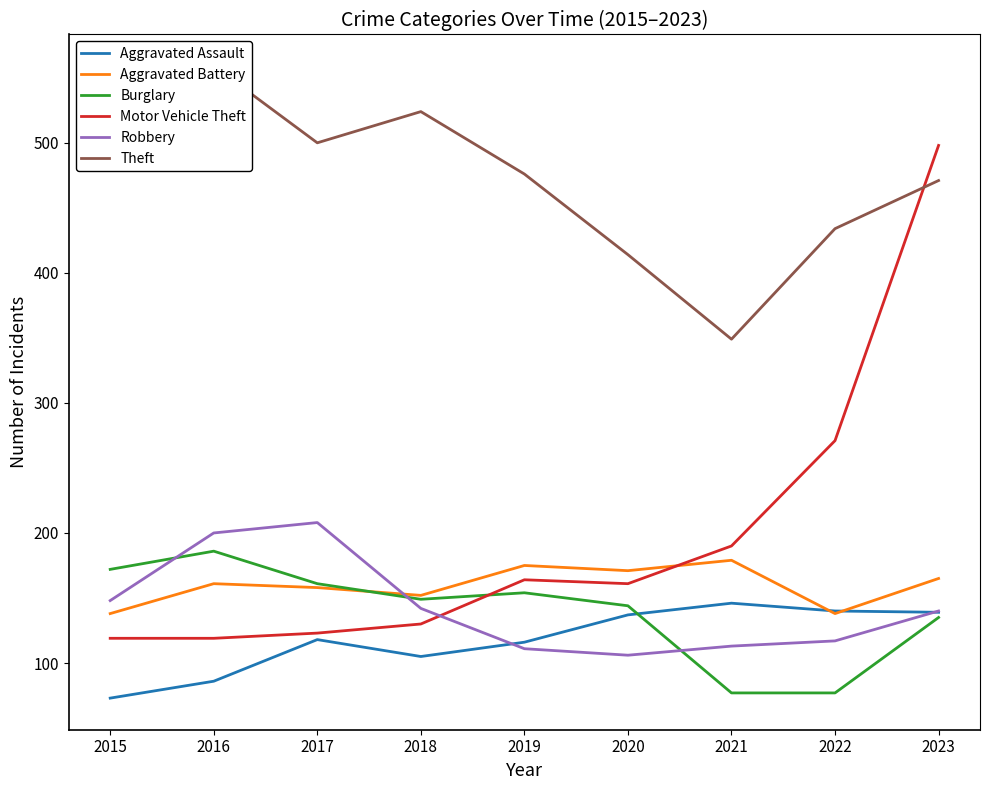

Where does the Aggravated Assault series first go above 118?

2020